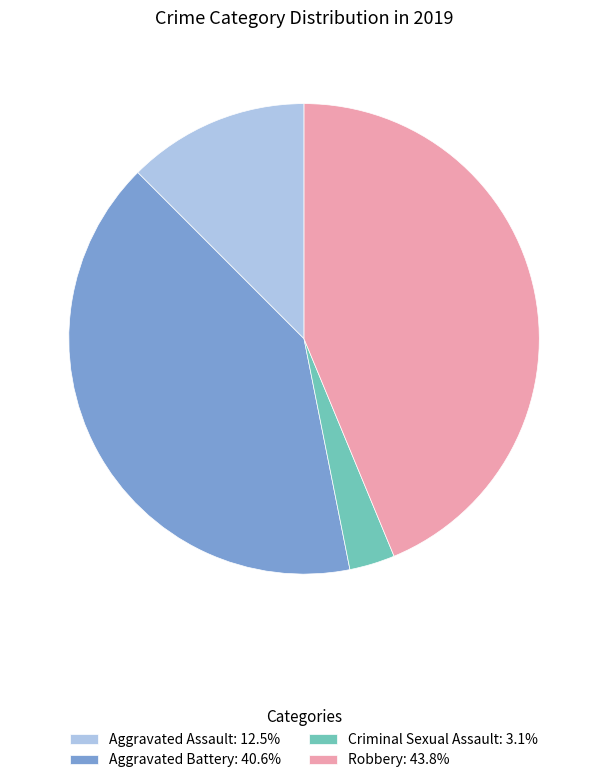

Do Aggravated Battery: 40.6% and Aggravated Assault: 12.5% together represent more than half of the pie?

Yes